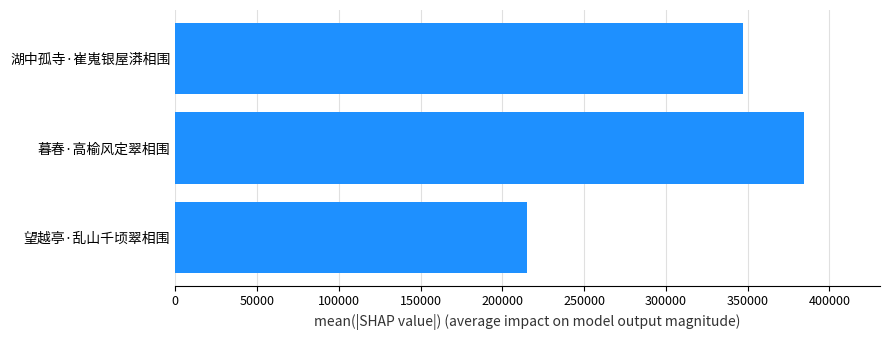

How many values are below 347380?

1